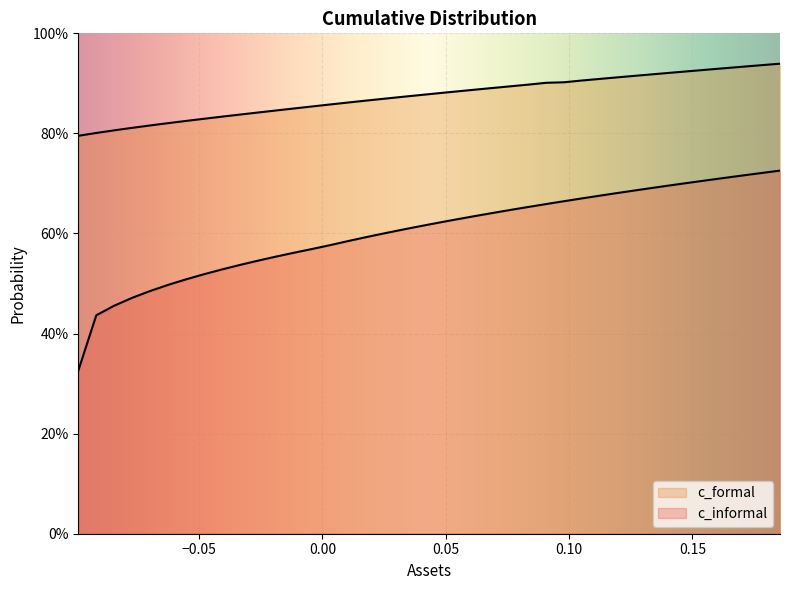

What is the difference between the maximum and minimum values in the c_formal series?

0.1